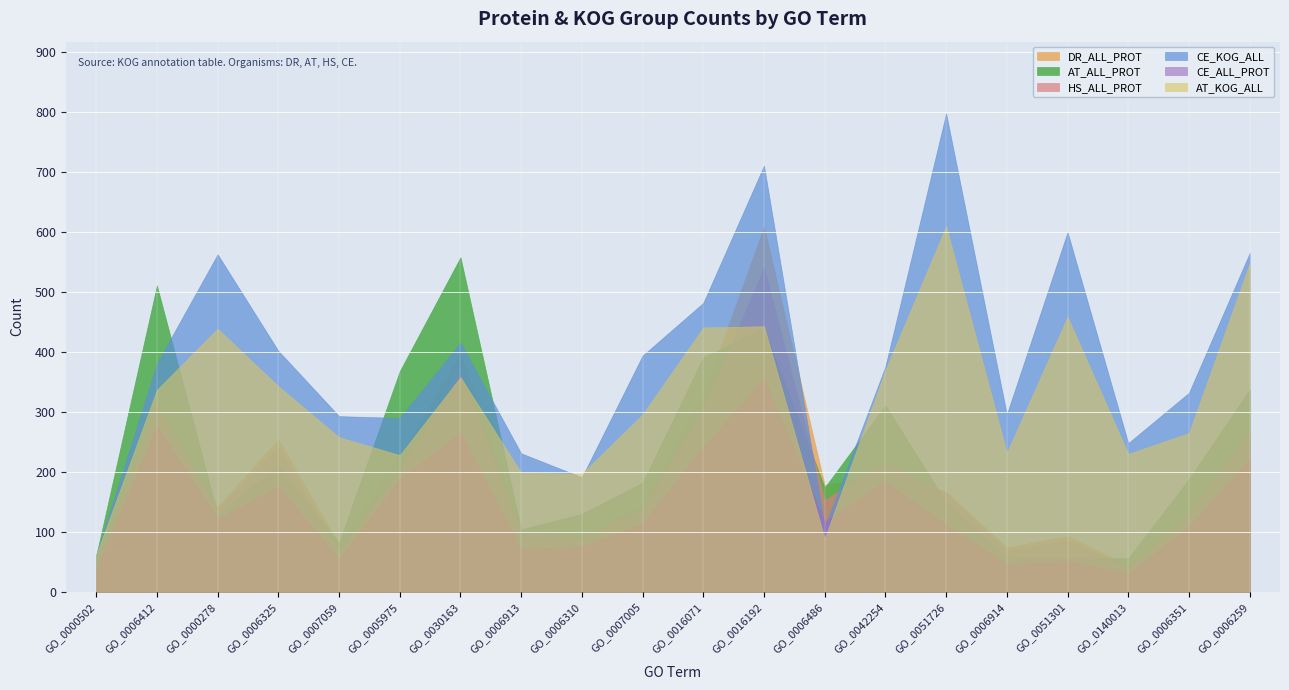

What is the approximate value of CE_ALL_PROT at GO_0007059, to the nearest 5?

55